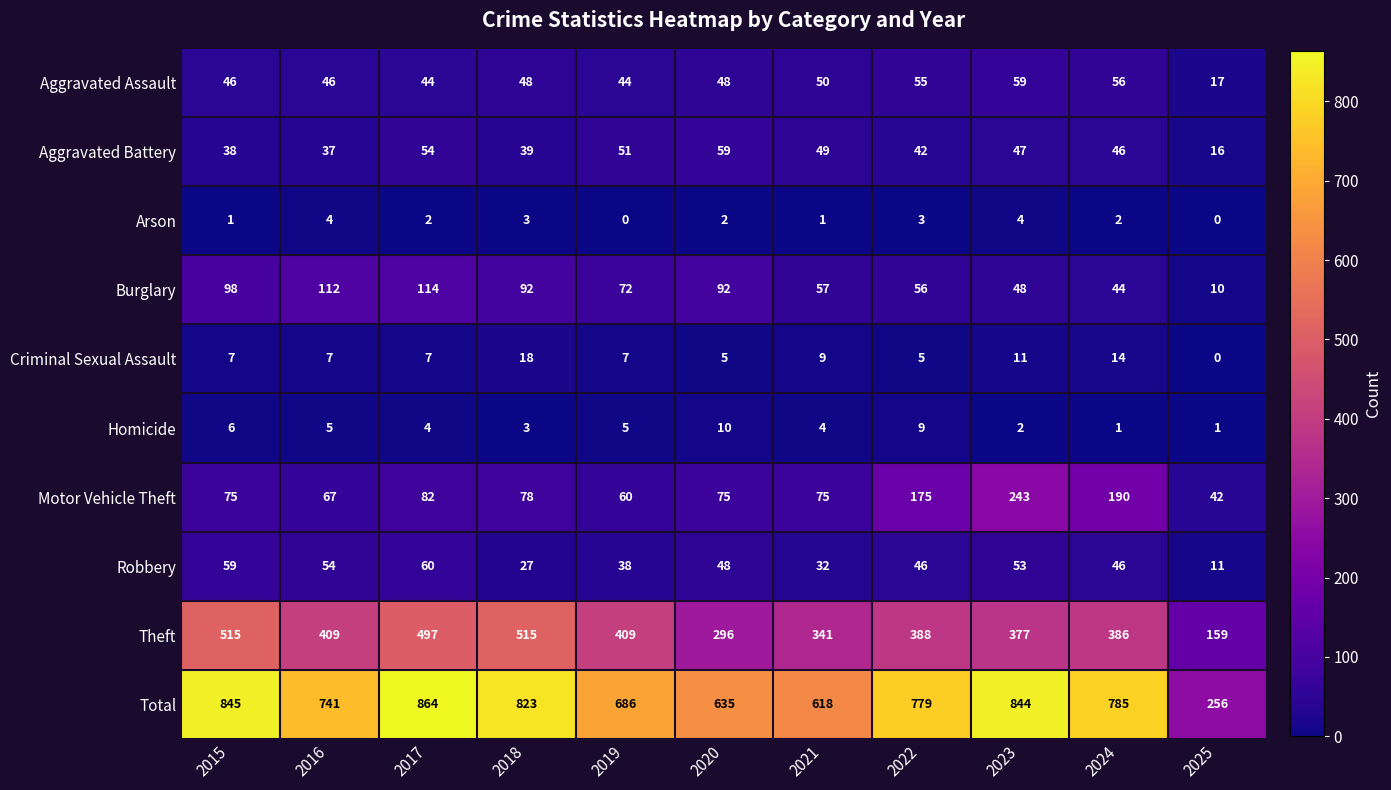

Where does the Arson series first go above 2?

2016